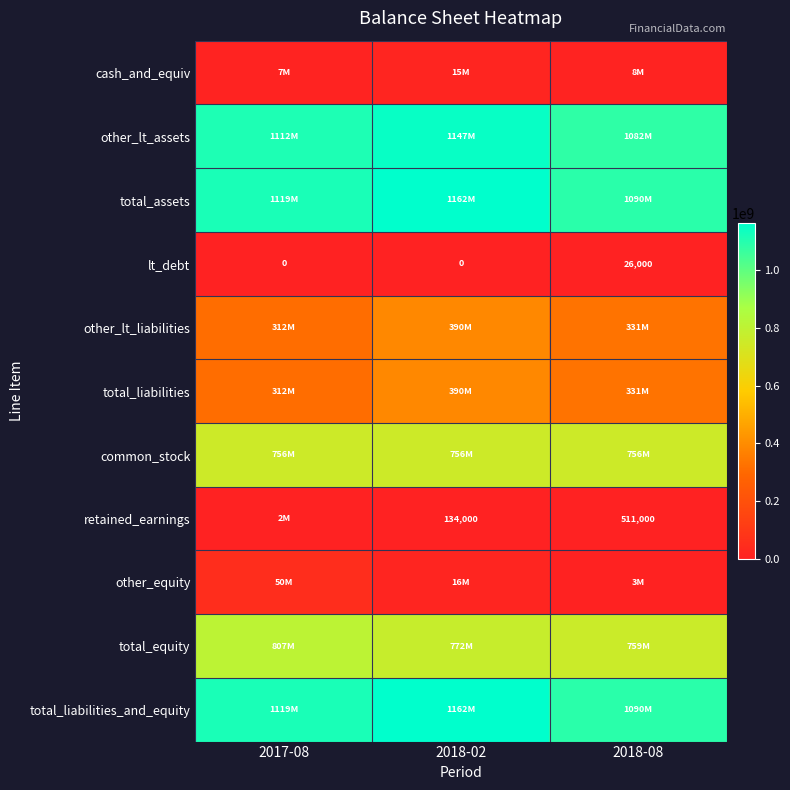

The value of lt_debt at 2017-08 is 0. True or false?

True